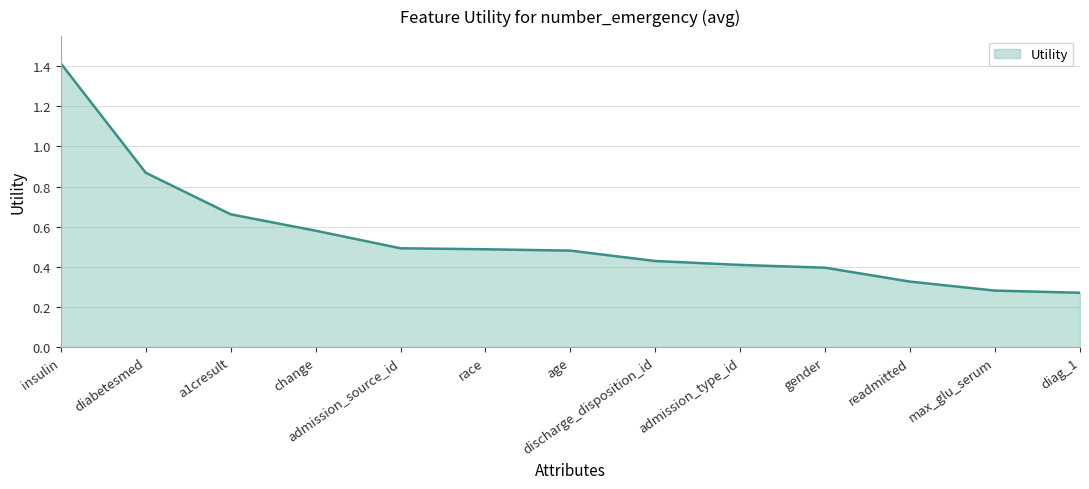

What position from the right is diabetesmed?

12